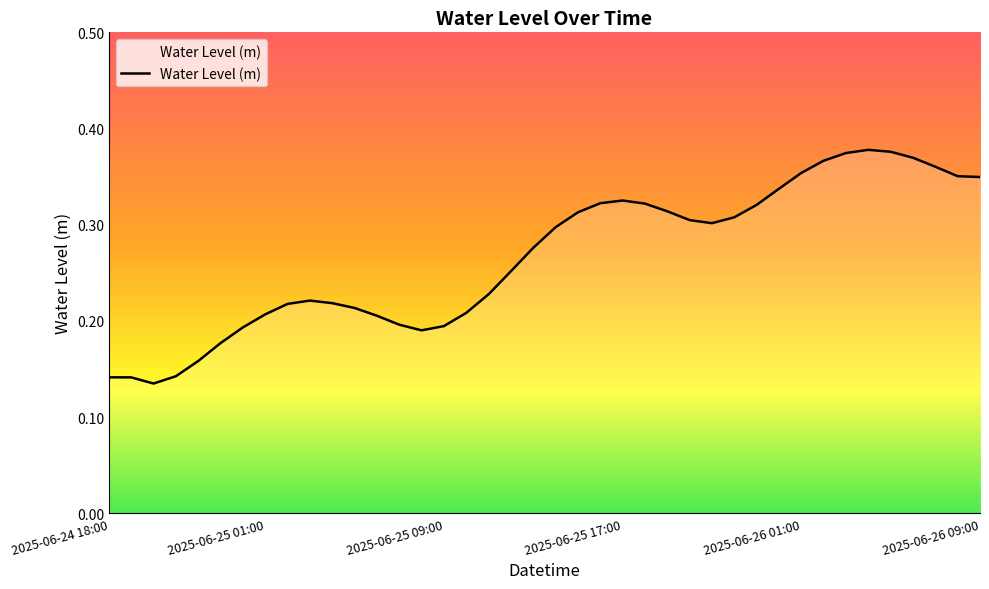

How many lines are shown in the chart?

1